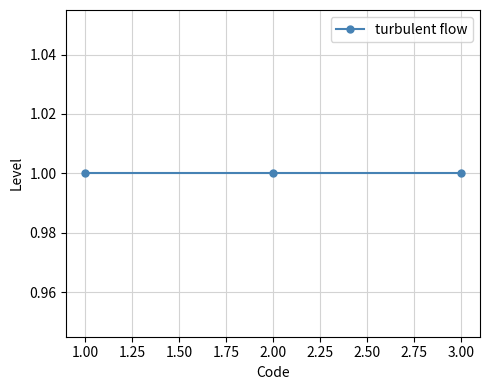

Which category has the highest value across all series?

1